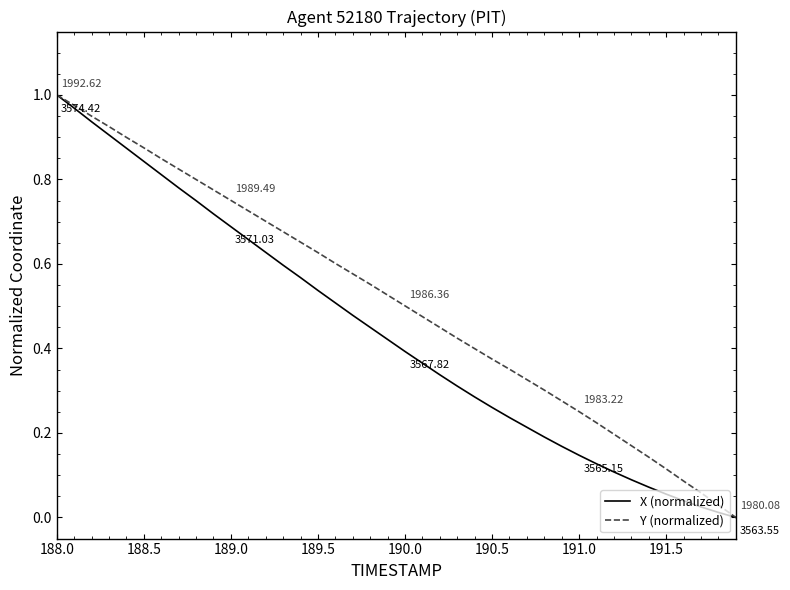

Which series has the largest total across all categories?

Y (normalized)